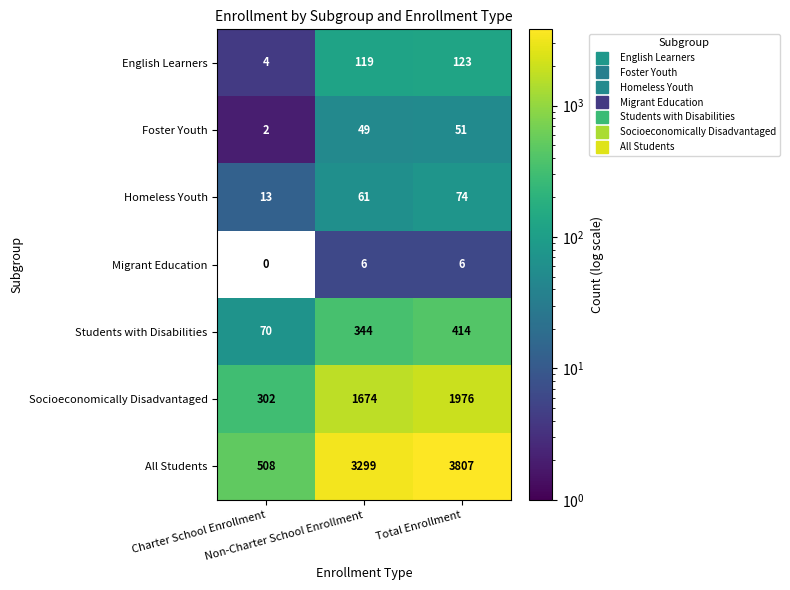

List the series in order of their peak value, lowest first.

Migrant Education, Foster Youth, Homeless Youth, English Learners, Students with Disabilities, Socioeconomically Disadvantaged, All Students